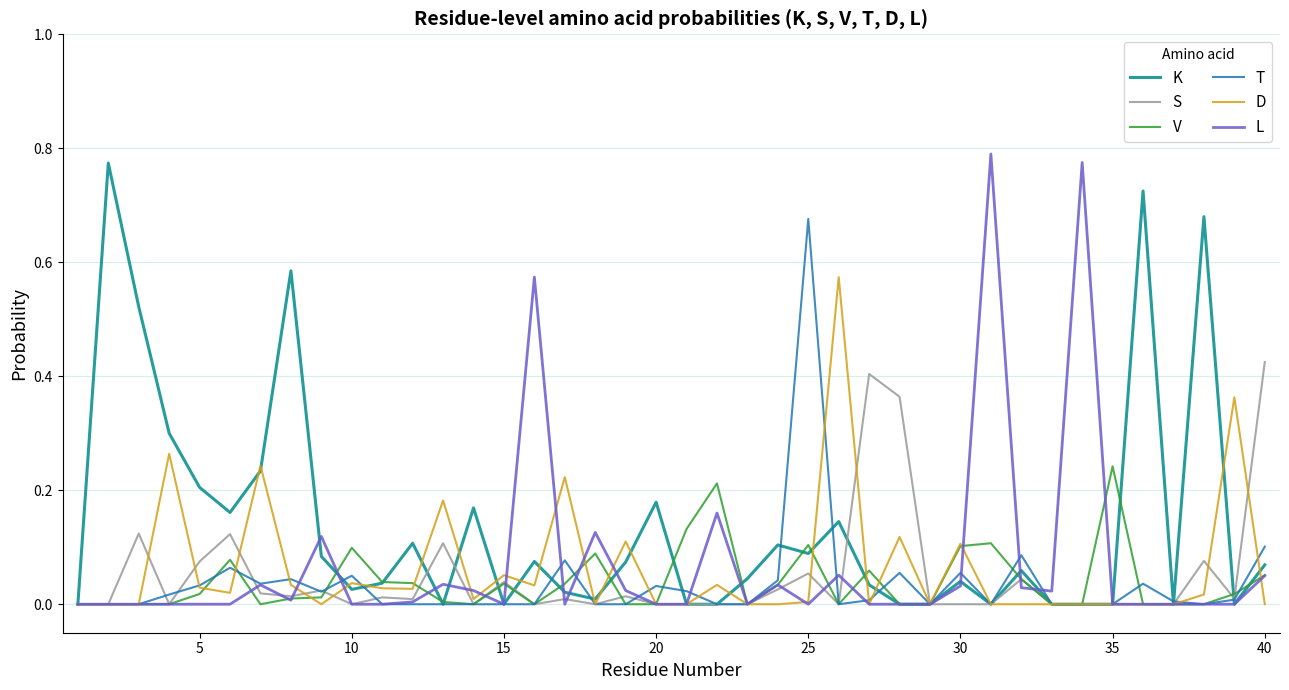

Which series has the largest range (max minus min)?

L